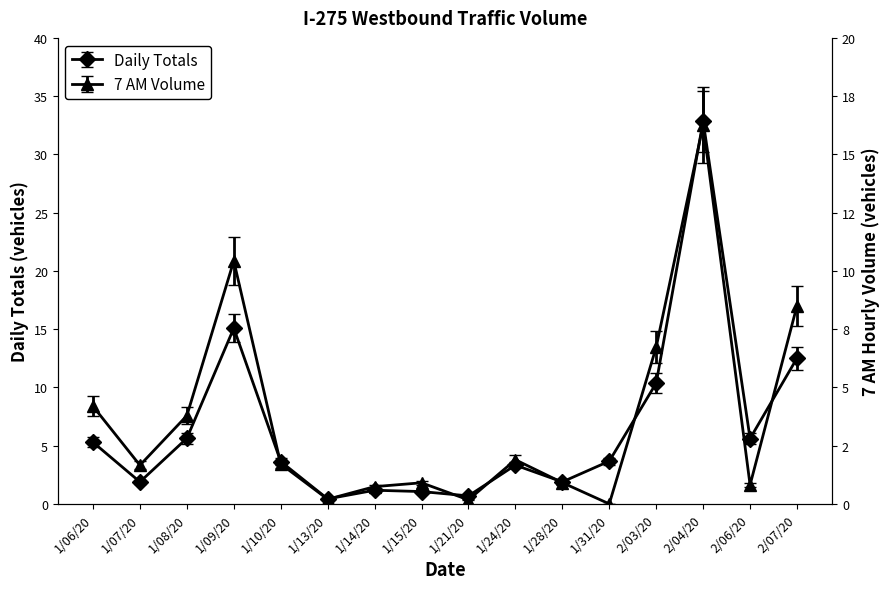

Reading left to right, what are all the values shown in this chart?

Daily Totals: 5.3	1.9	5.6	15.1	3.6	0.4	1.2	1.1	0.7	3.3	1.9	3.7	10.4	32.9	5.6	12.5
7 AM: 4.2	1.7	3.8	10.4	1.7	0.2	0.7	0.9	0.2	1.9	0.9	0.0	6.7	16.3	0.8	8.5